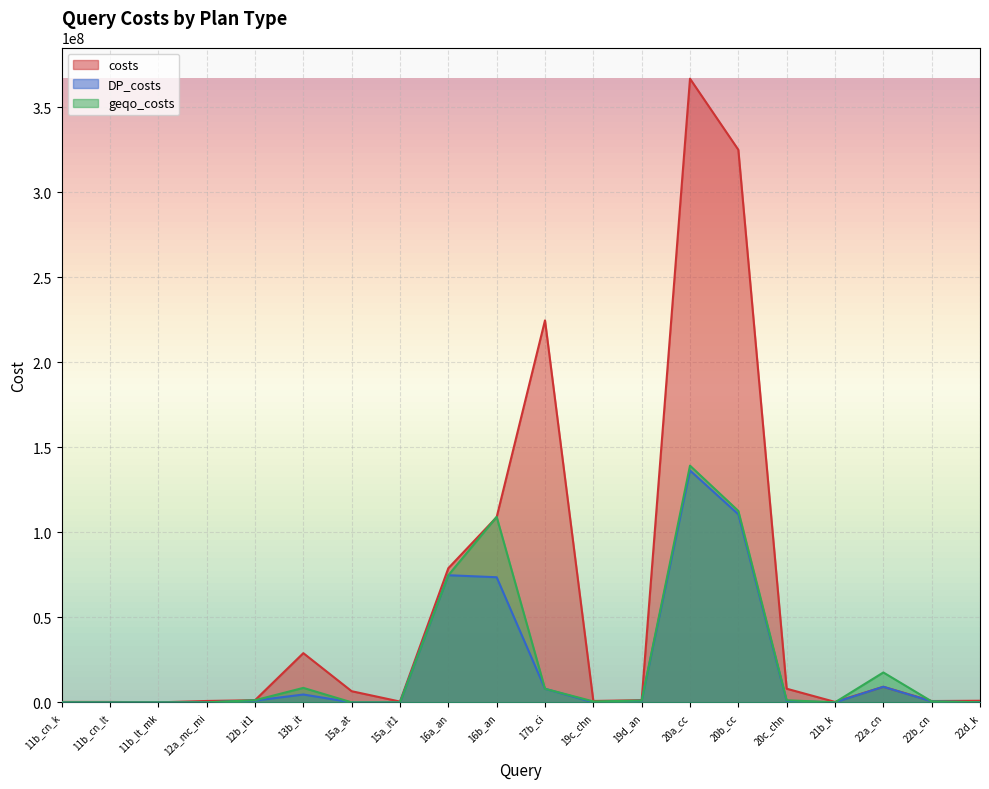

Which series has the widest spread of values?

costs